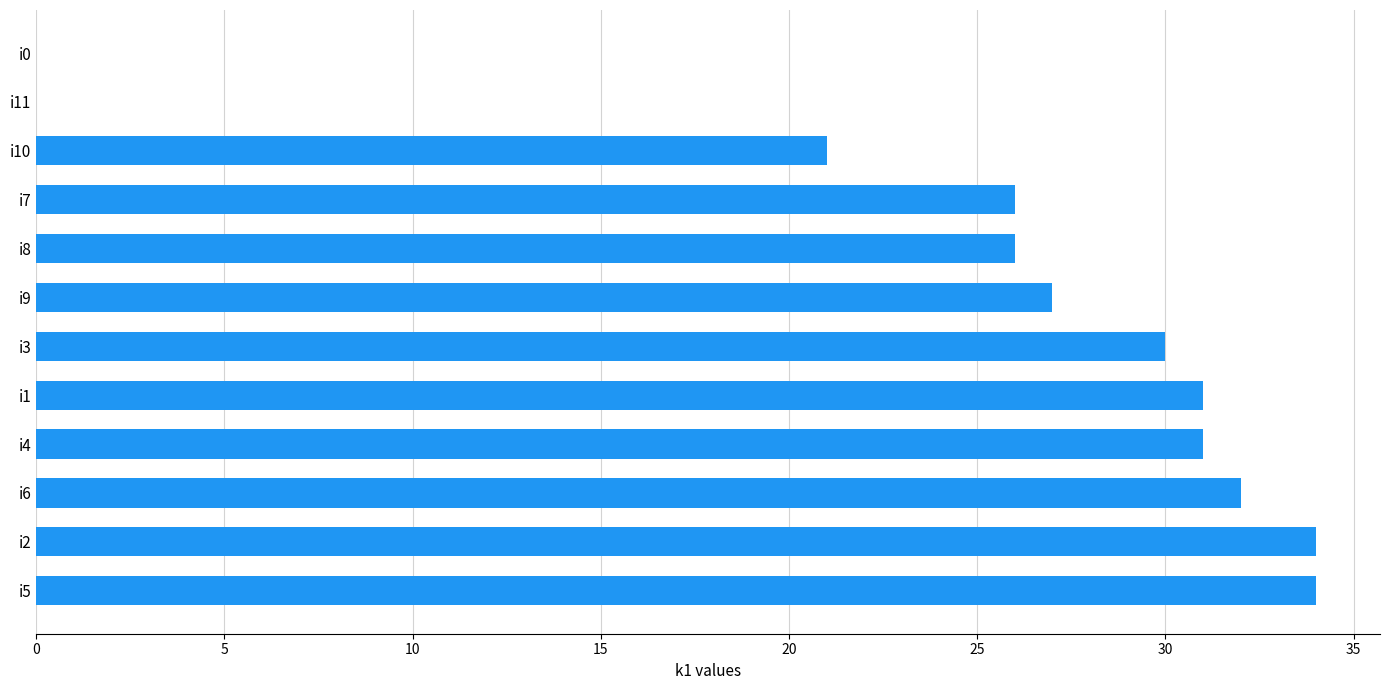

Is it true that the value at i7 is 5?

False